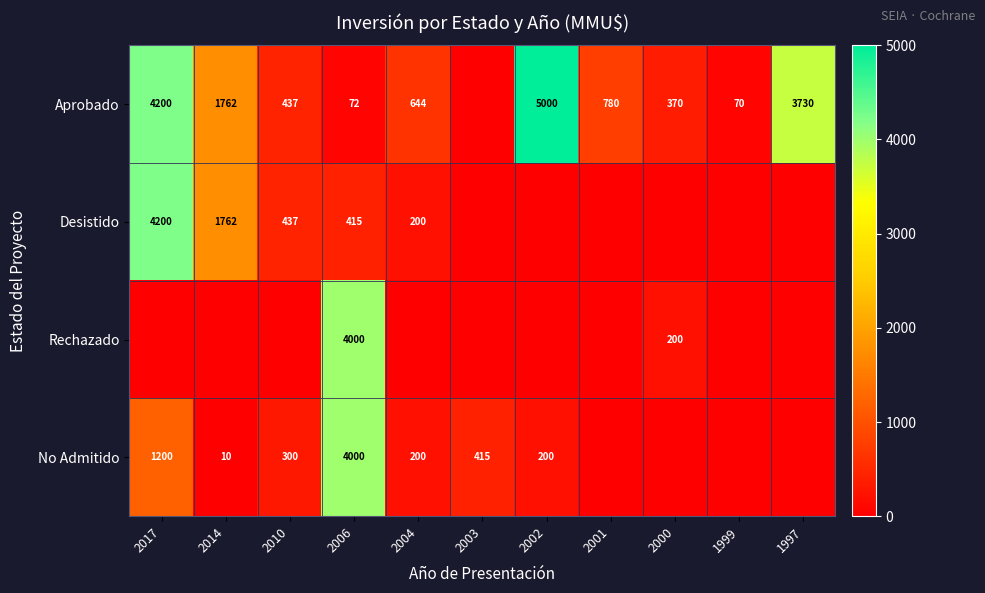

What is the sum of the Desistido values at 2004 and 2006?

615